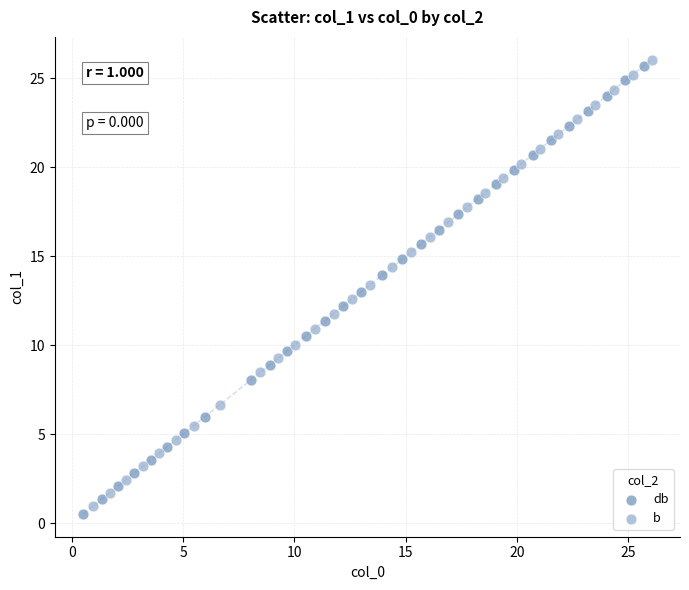

Which series contains the highest Y value?

b